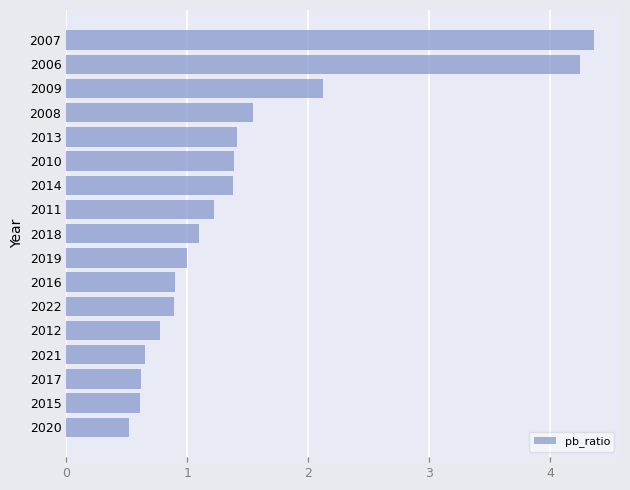

True or false: the data shows 1.0 at 2019.

True